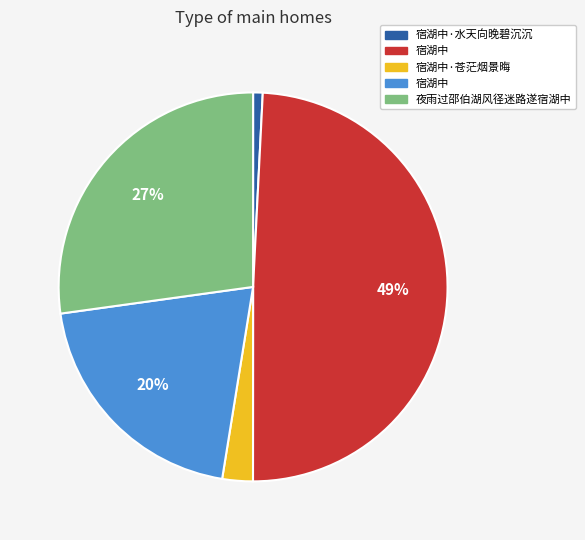

To the nearest percent, what is the difference between the largest and smallest slice percentages?

48%